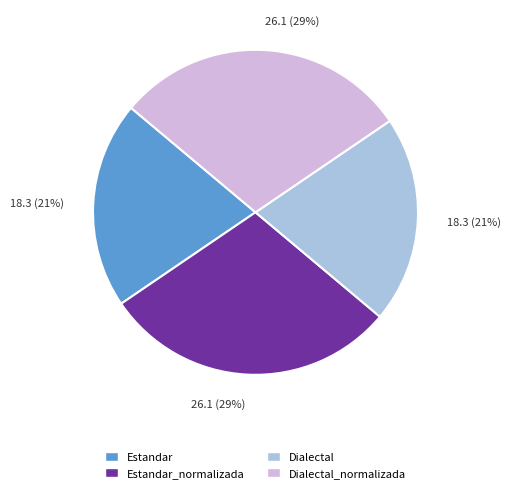

Is there a majority slice in this chart?

No